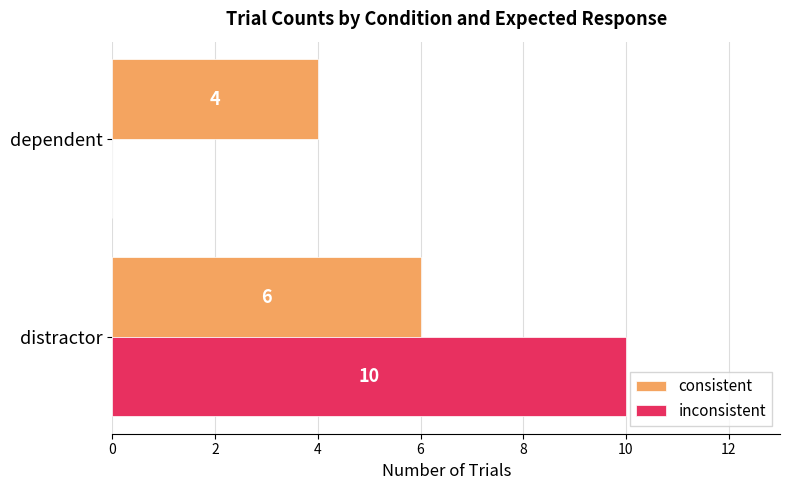

What is the sum of all consistent values?

10